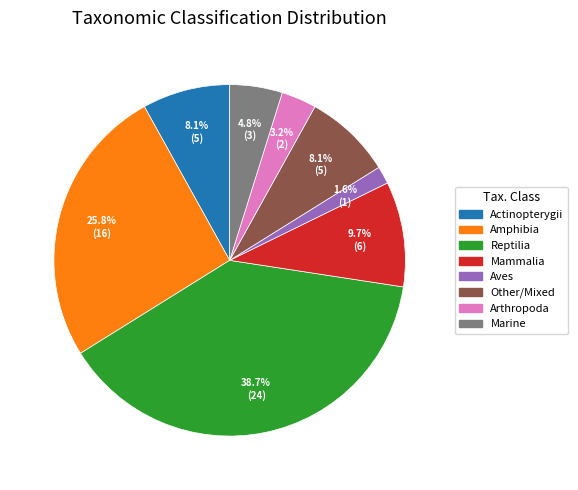

How many segments does this pie chart have?

8